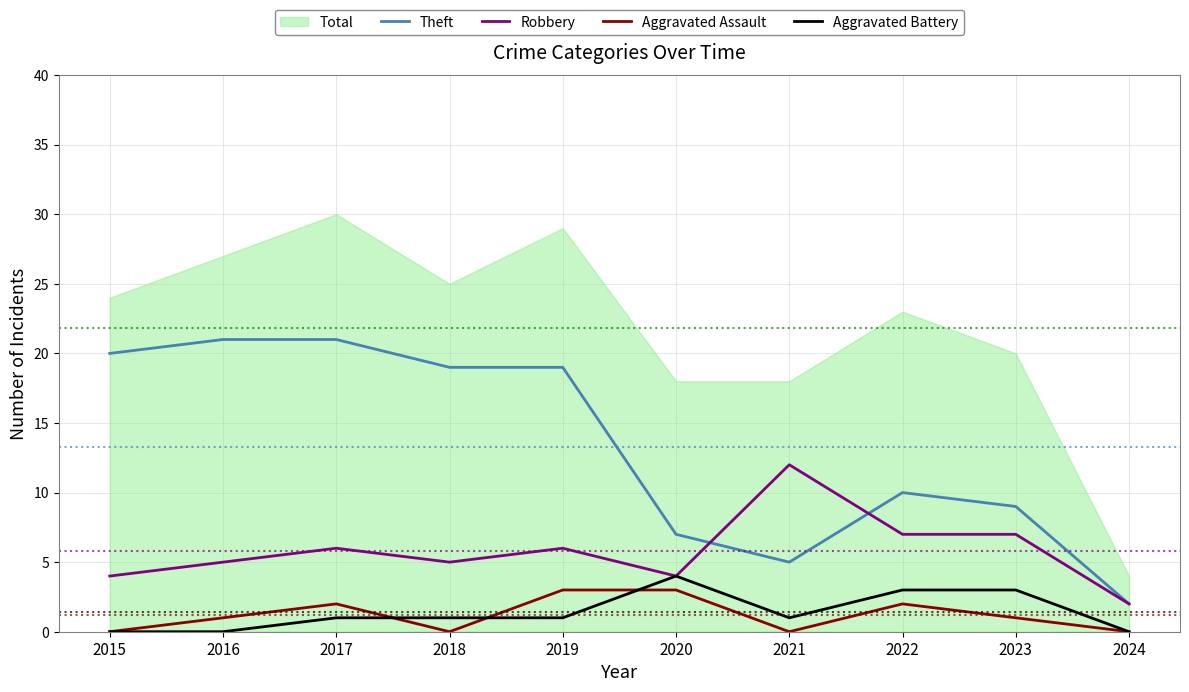

The Aggravated Assault series shows 3 at 2020. True or false?

True